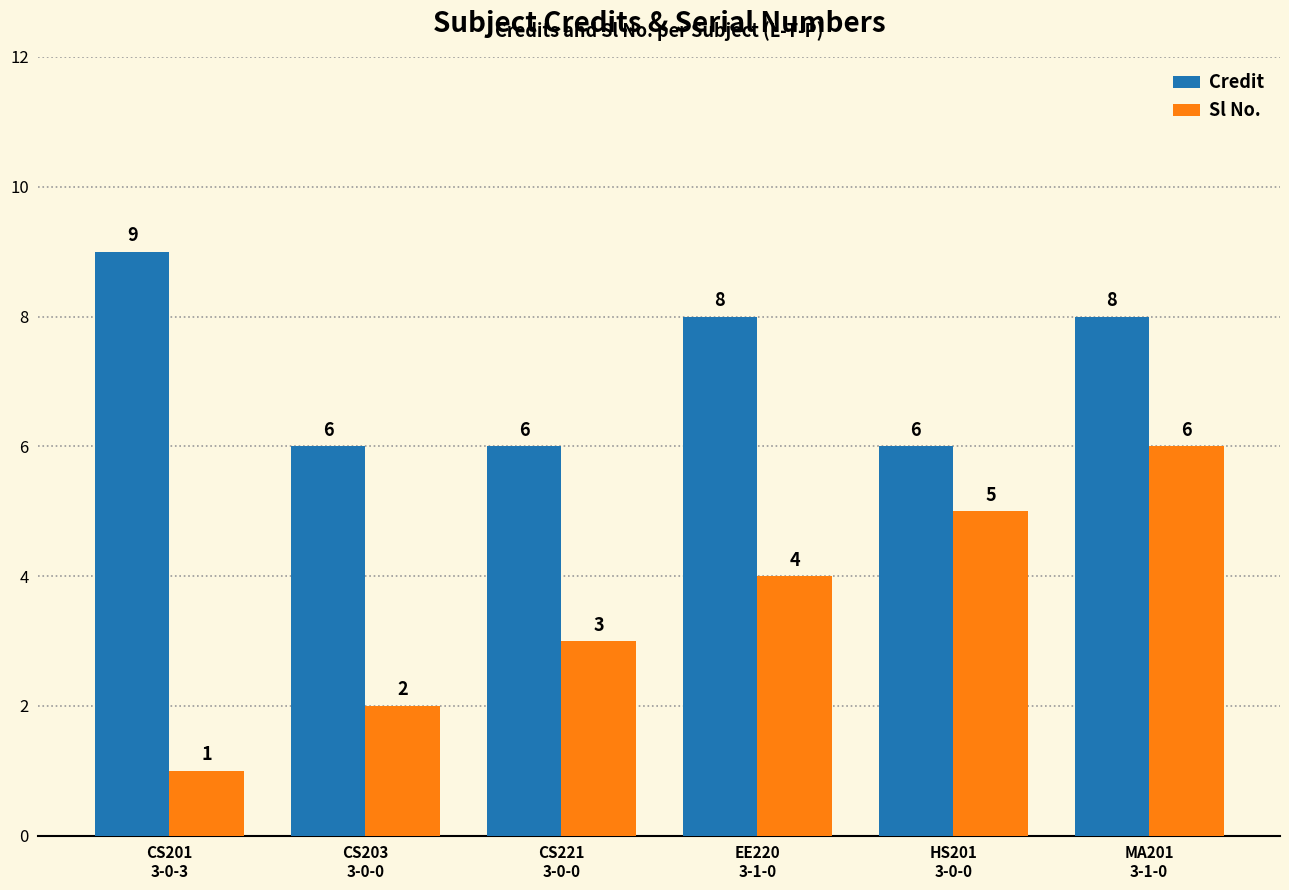

How many data points does each series have?

6